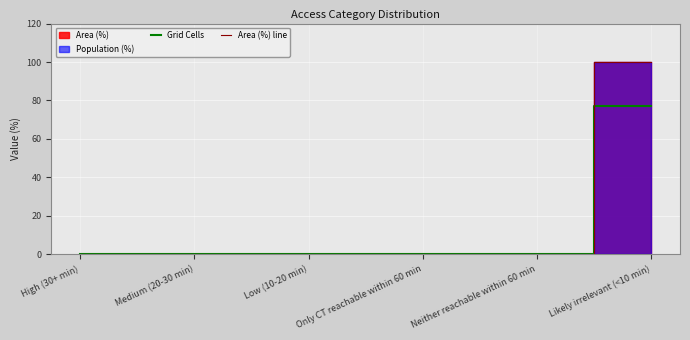

The Area (%) line series shows 132 at Likely irrelevant (<10 min). True or false?

False